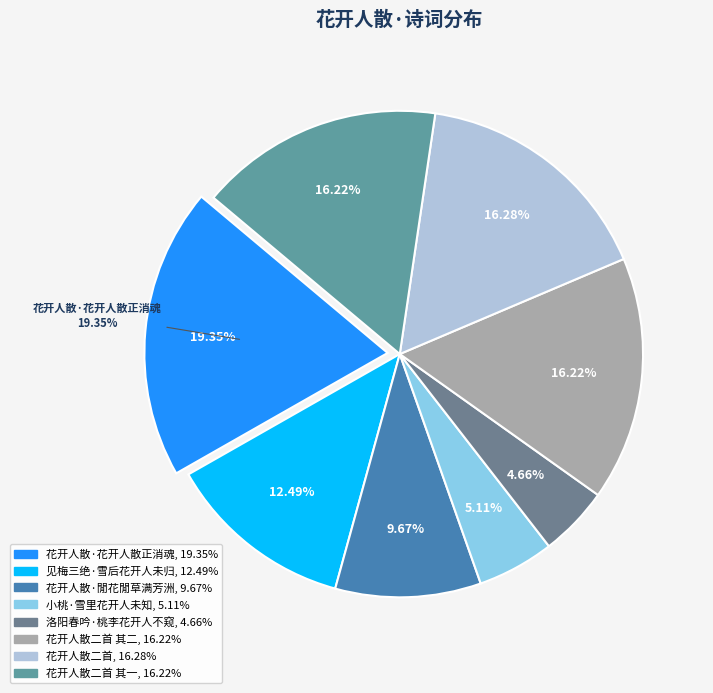

Is there a majority slice in this chart?

No